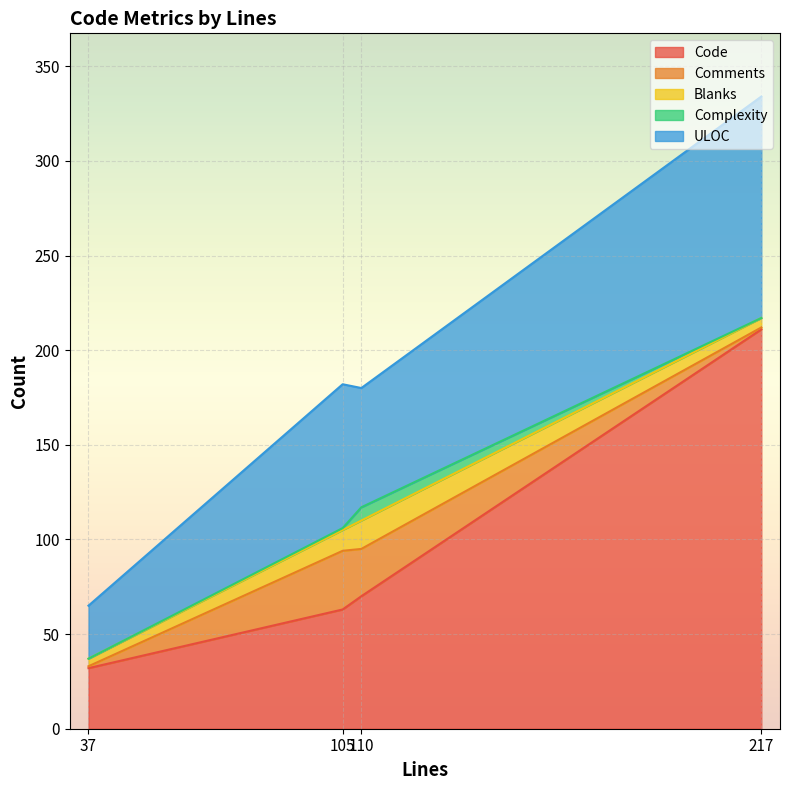

Reading left to right, list all the values displayed in this chart.

Code: 211	32	70	63
Comments: 1	1	25	31
Blanks: 5	4	15	11
Complexity: 0	0	7	1
ULOC: 117	28	63	76